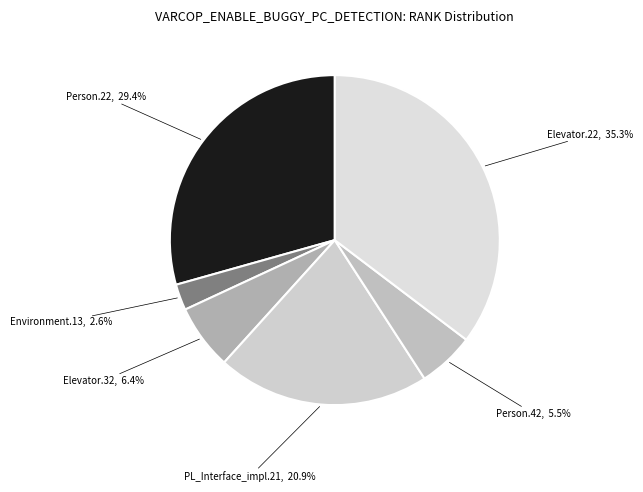

How many slices are in this pie chart?

6